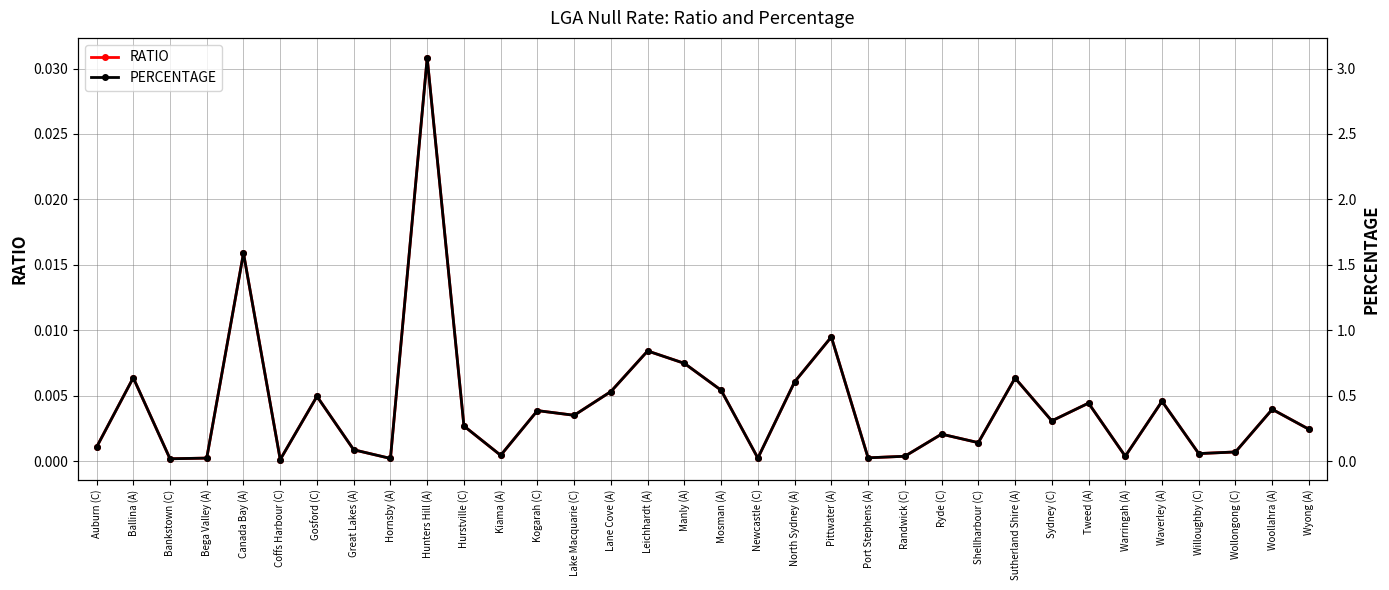

Reading right to left, extract all data points from this chart.

RATIO: Wyong (A)=0.0	Woollahra (A)=0.0	Wollongong (C)=0.0	Willoughby (C)=0.0	Waverley (A)=0.0	Warringah (A)=0.0	Tweed (A)=0.0	Sydney (C)=0.0	Sutherland Shire (A)=0.0	Shellharbour (C)=0.0	Ryde (C)=0.0	Randwick (C)=0.0	Port Stephens (A)=0.0	Pittwater (A)=0.0	North Sydney (A)=0.0	Newcastle (C)=0.0	Mosman (A)=0.0	Manly (A)=0.0	Leichhardt (A)=0.0	Lane Cove (A)=0.0	Lake Macquarie (C)=0.0	Kogarah (C)=0.0	Kiama (A)=0.0	Hurstville (C)=0.0	Hunters Hill (A)=0.0	Hornsby (A)=0.0	Great Lakes (A)=0.0	Gosford (C)=0.0	Coffs Harbour (C)=0.0	Canada Bay (A)=0.0	Bega Valley (A)=0.0	Bankstown (C)=0.0	Ballina (A)=0.0	Auburn (C)=0.0
PERCENTAGE: Wyong (A)=0.2	Woollahra (A)=0.4	Wollongong (C)=0.1	Willoughby (C)=0.1	Waverley (A)=0.5	Warringah (A)=0.0	Tweed (A)=0.4	Sydney (C)=0.3	Sutherland Shire (A)=0.6	Shellharbour (C)=0.1	Ryde (C)=0.2	Randwick (C)=0.0	Port Stephens (A)=0.0	Pittwater (A)=0.9	North Sydney (A)=0.6	Newcastle (C)=0.0	Mosman (A)=0.5	Manly (A)=0.7	Leichhardt (A)=0.8	Lane Cove (A)=0.5	Lake Macquarie (C)=0.3	Kogarah (C)=0.4	Kiama (A)=0.0	Hurstville (C)=0.3	Hunters Hill (A)=3.1	Hornsby (A)=0.0	Great Lakes (A)=0.1	Gosford (C)=0.5	Coffs Harbour (C)=0.0	Canada Bay (A)=1.6	Bega Valley (A)=0.0	Bankstown (C)=0.0	Ballina (A)=0.6	Auburn (C)=0.1